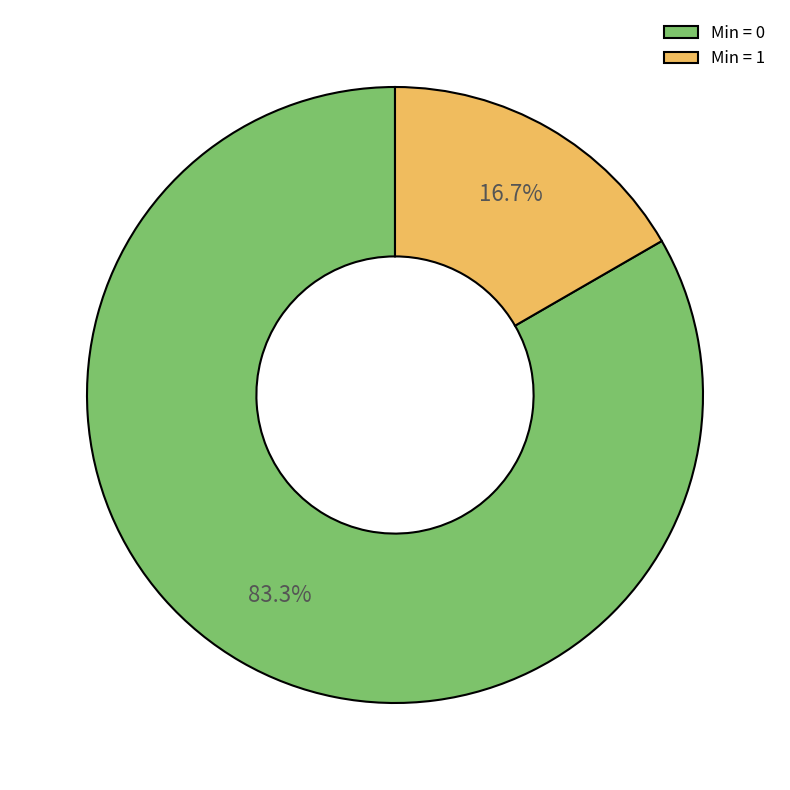

Rank the categories by value from lowest to highest.

Min = 1, Min = 0